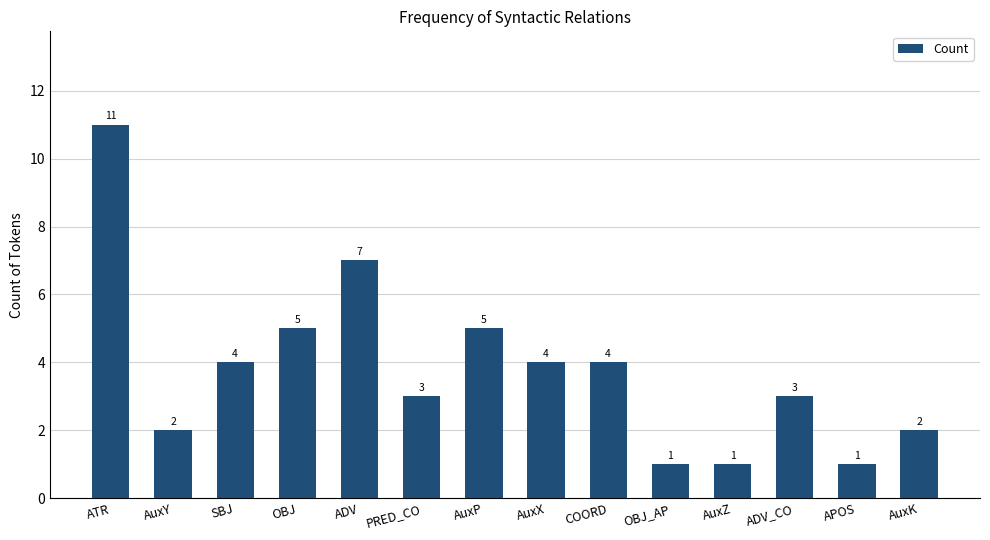

Where does the data first go above 4?

ATR